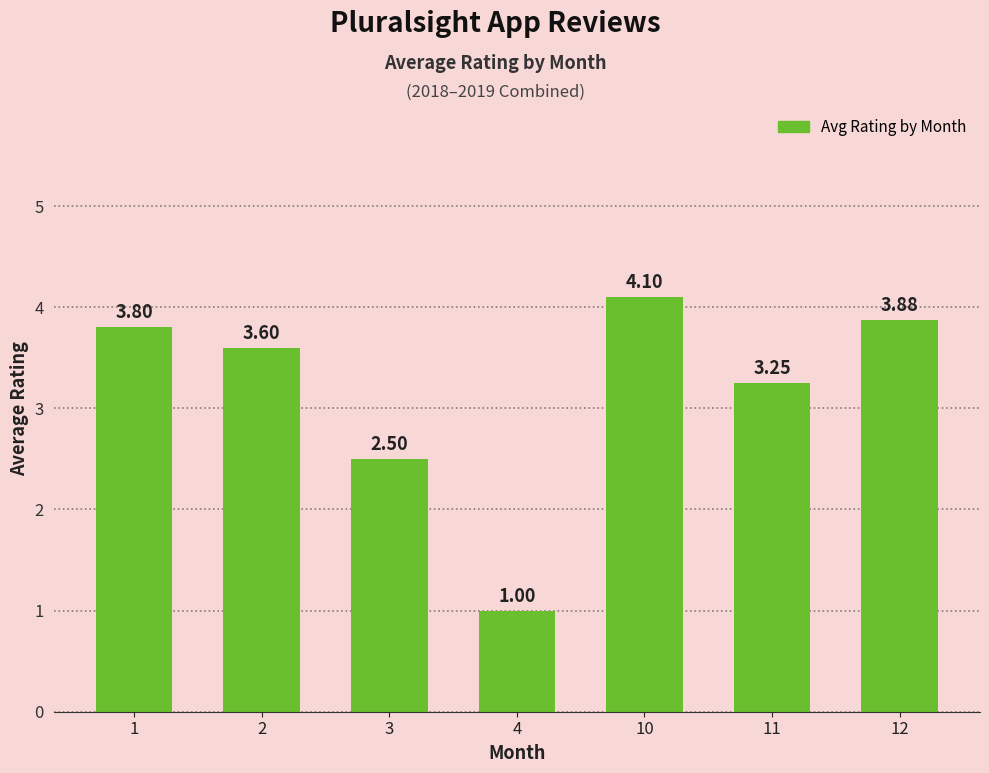

What is the change in value from 2 to 4?

-2.6